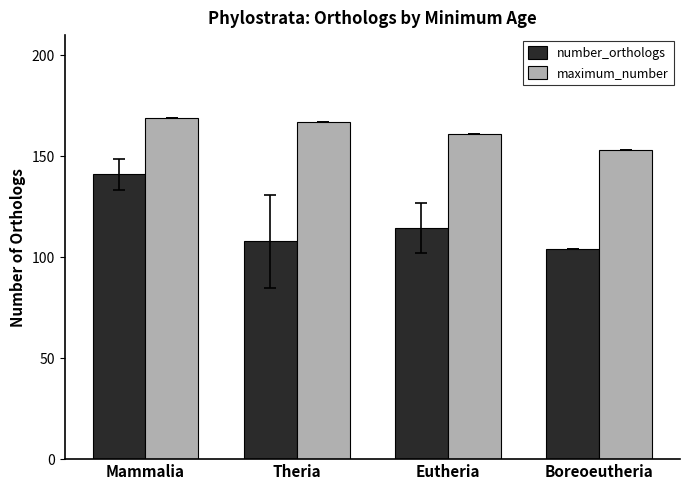

What are all the series names shown in the legend?

number_orthologs, maximum_number